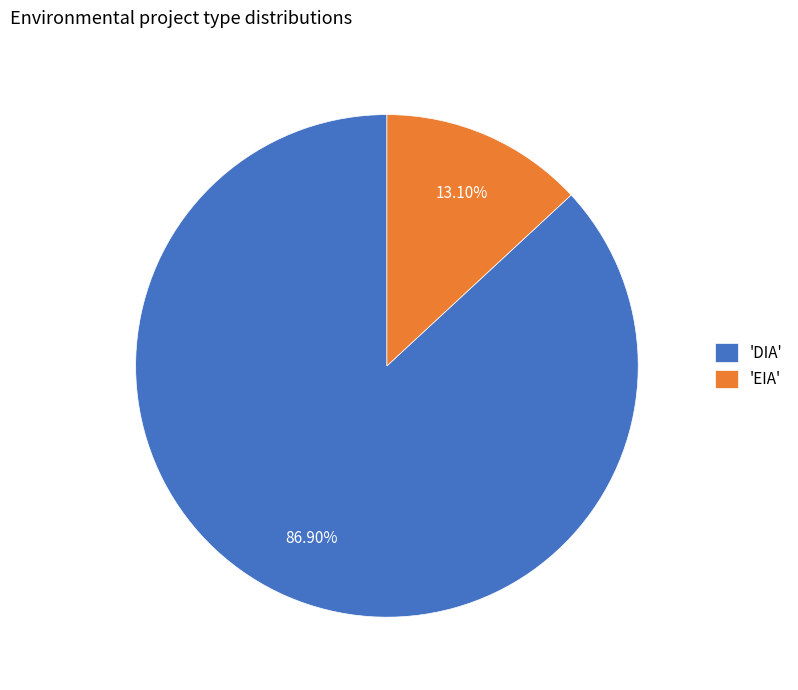

Which slice is the largest?

'DIA'